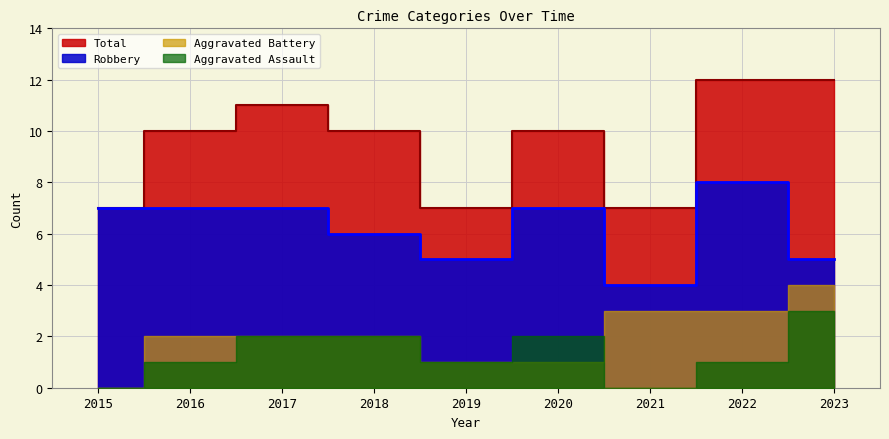

True or false: Total and Robbery cross at least once.

False